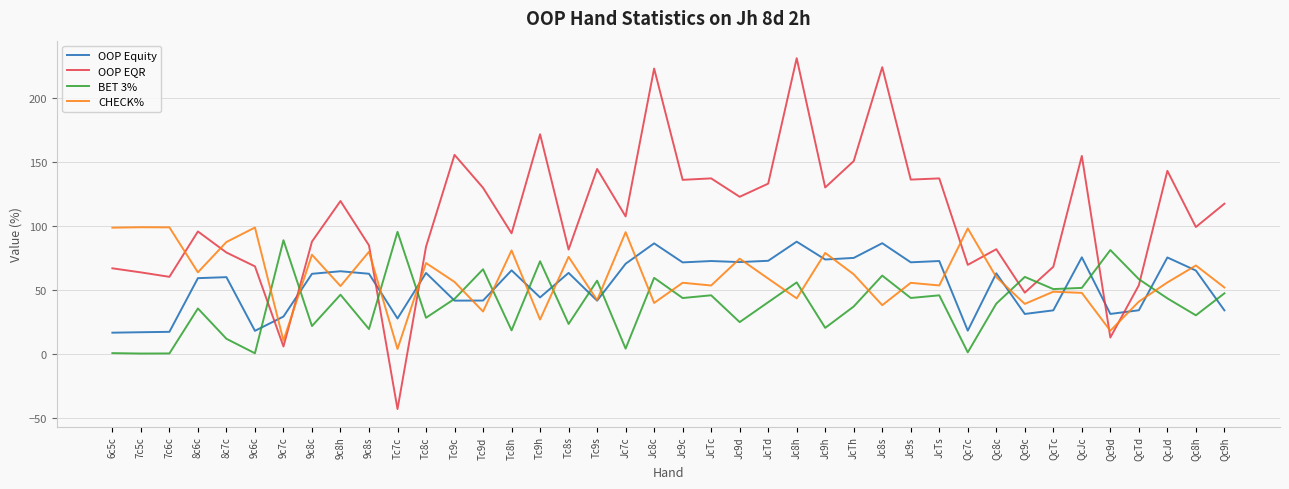

What are all the series names shown in the legend?

OOP Equity, OOP EQR, BET 3%, CHECK%